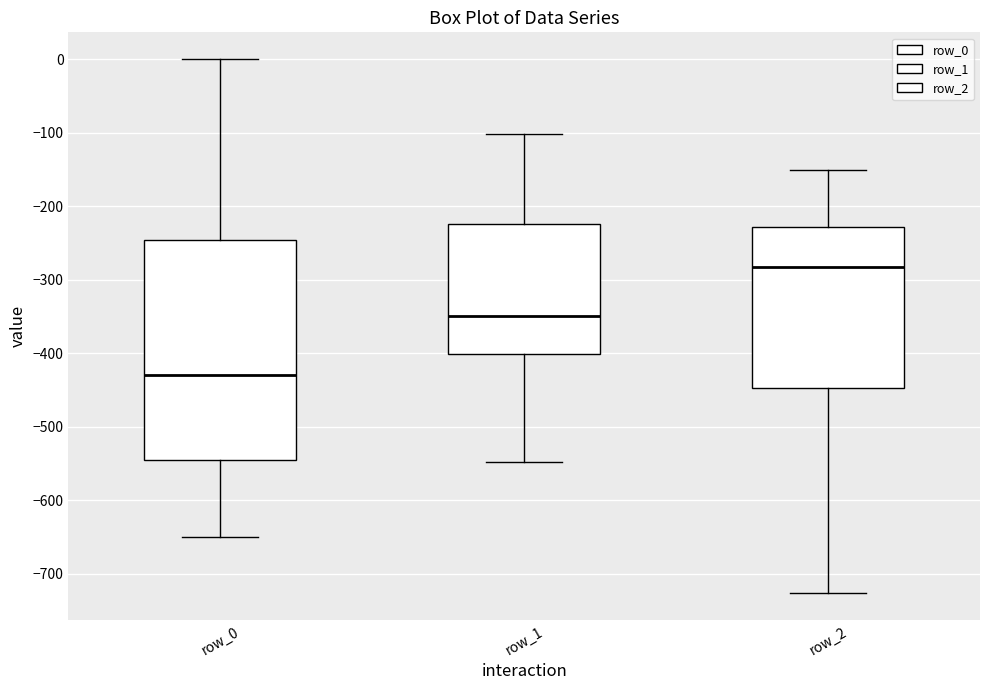

Where is the upper edge of the box for row_2 on the y-axis? The values are not printed on the chart, so give them approximately, as read against the axis.

-230